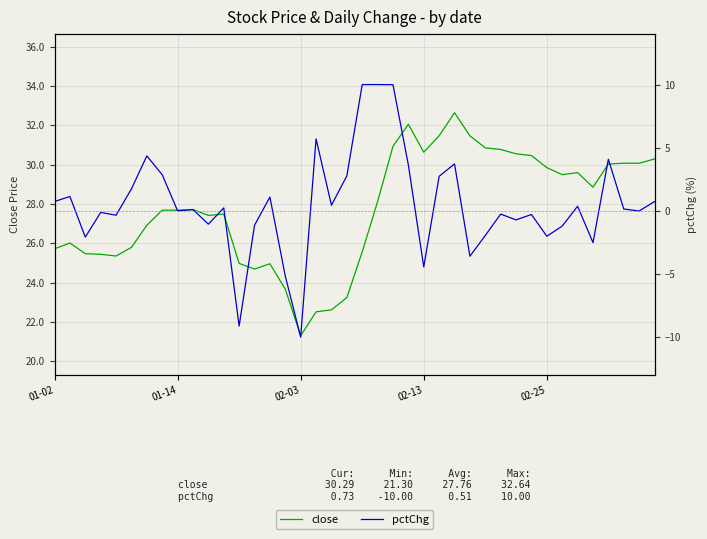

What is the lowest value of the close series?

21.3